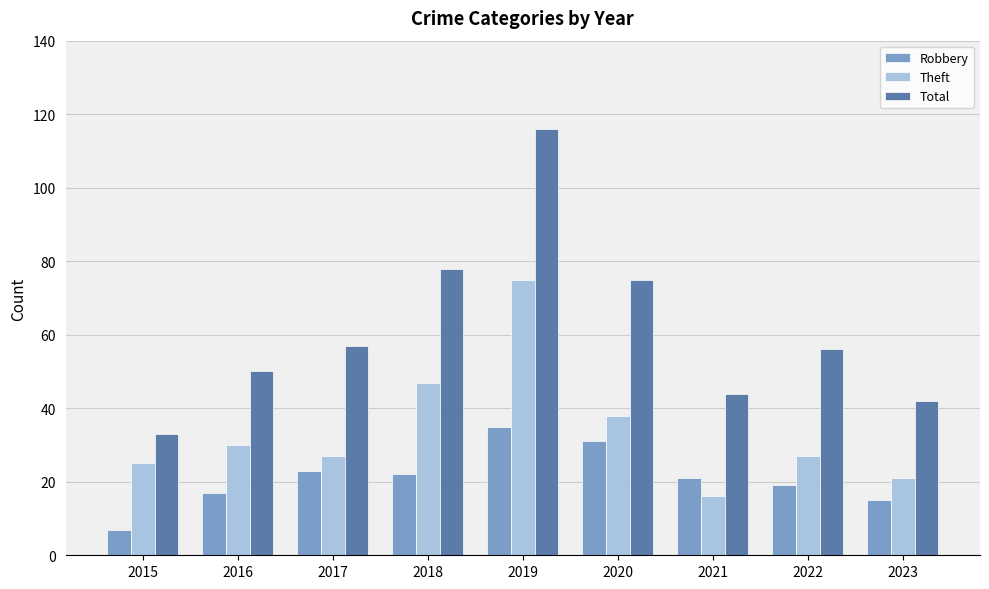

What is the smallest value displayed?

7